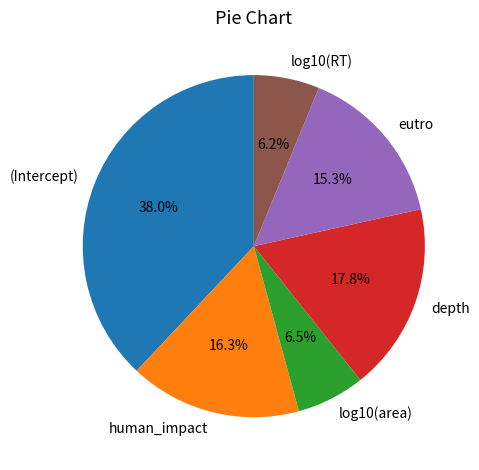

Do depth and log10(RT) together represent more than half of the pie?

No